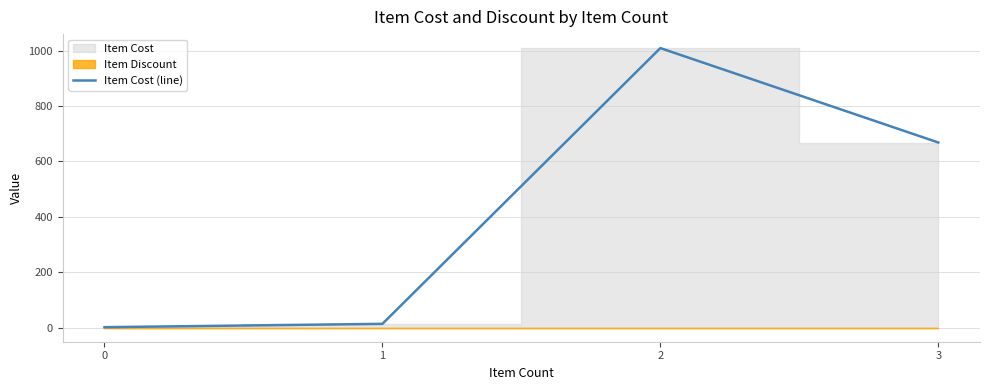

What is the sum of the values at 0 and 1?

16.0